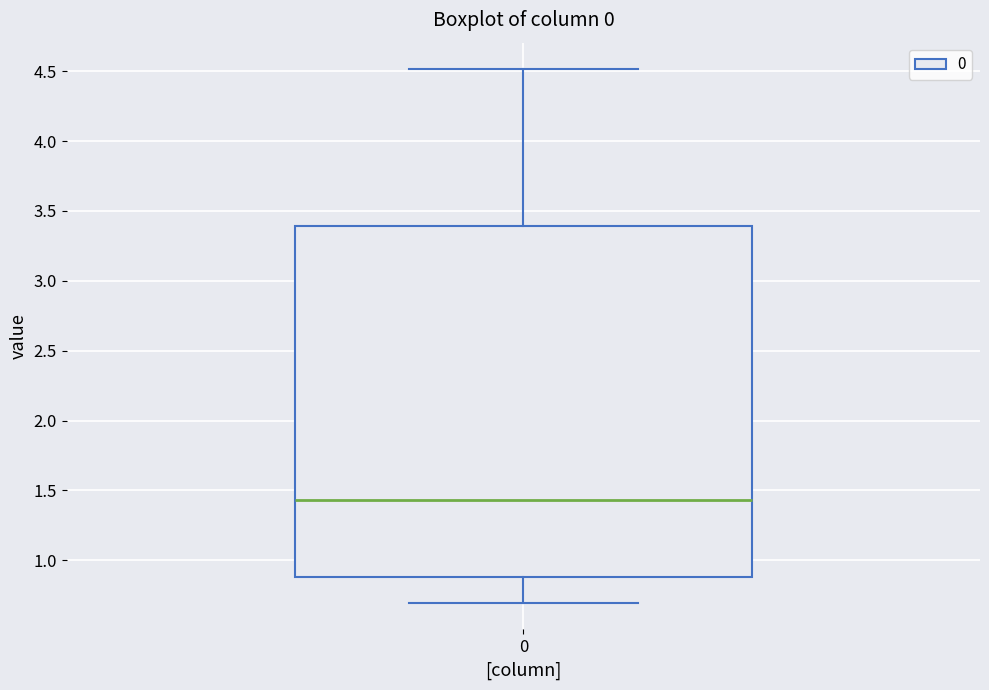

Where does the median line of the box at x = 0 sit on the y-axis? The values are not printed on the chart, so give them approximately, as read against the axis.

1.45